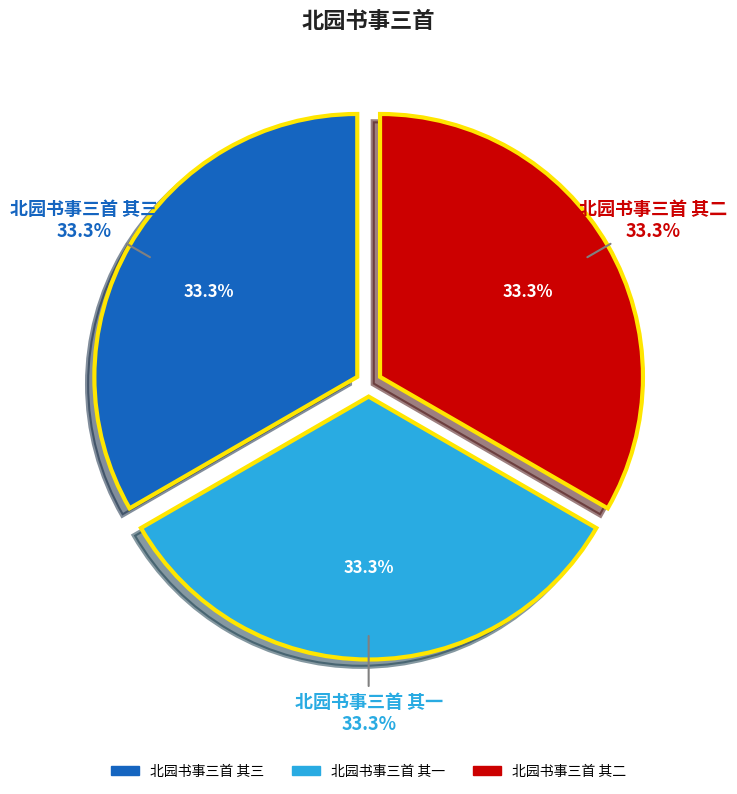

What percentage do 北园书事三首 其一 and 北园书事三首 其二 together represent?

66.7%